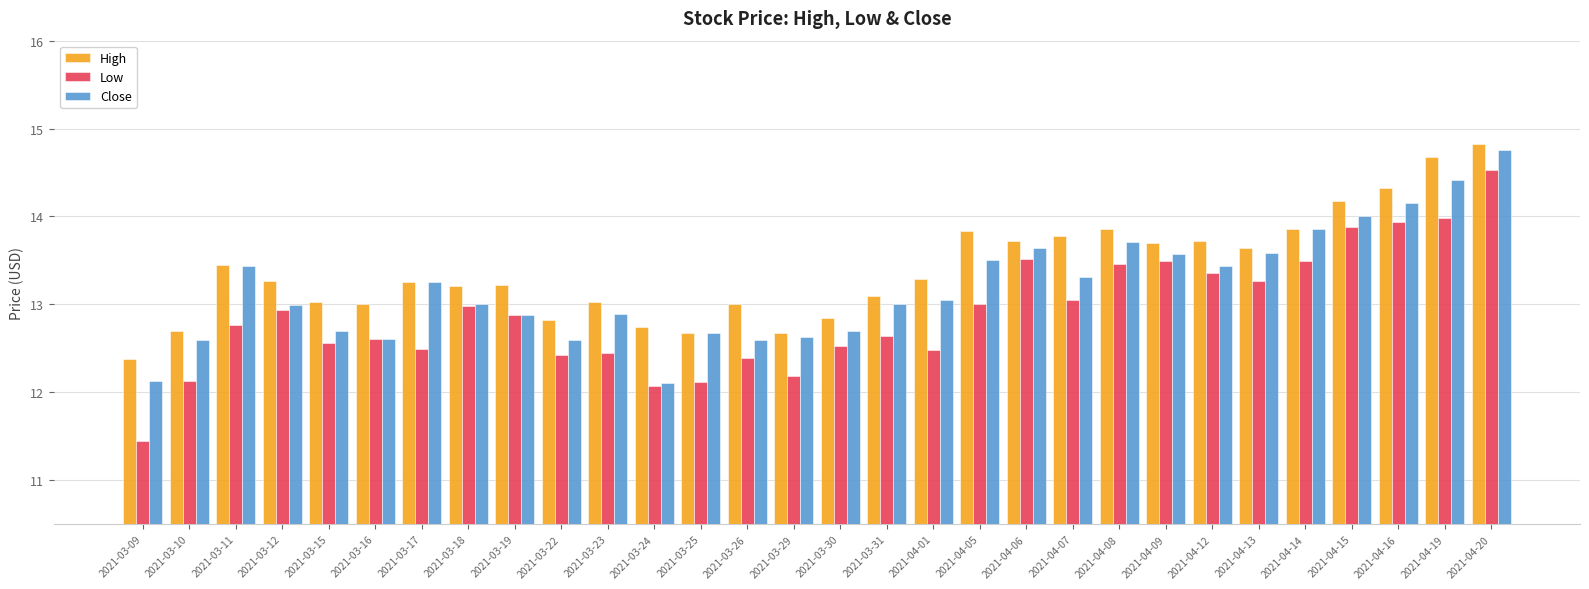

What is the maximum value for Low?

14.5